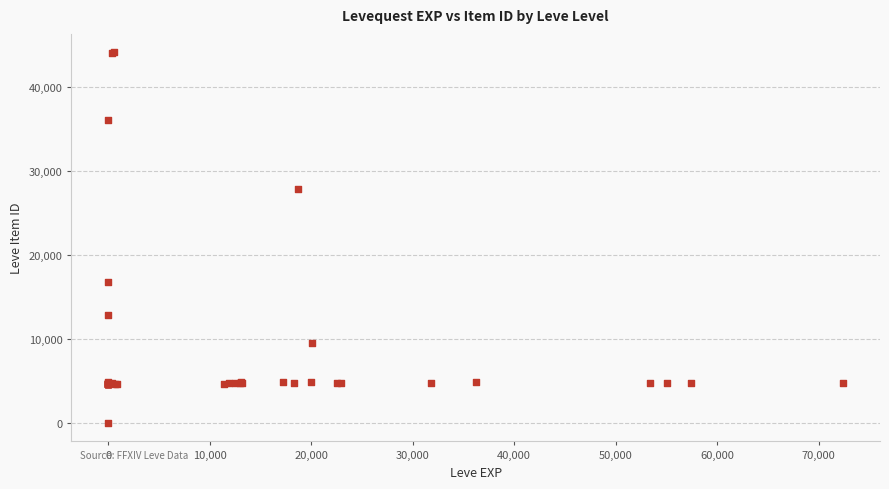

What Y value in the scatter plot is closest to 22050?

16734